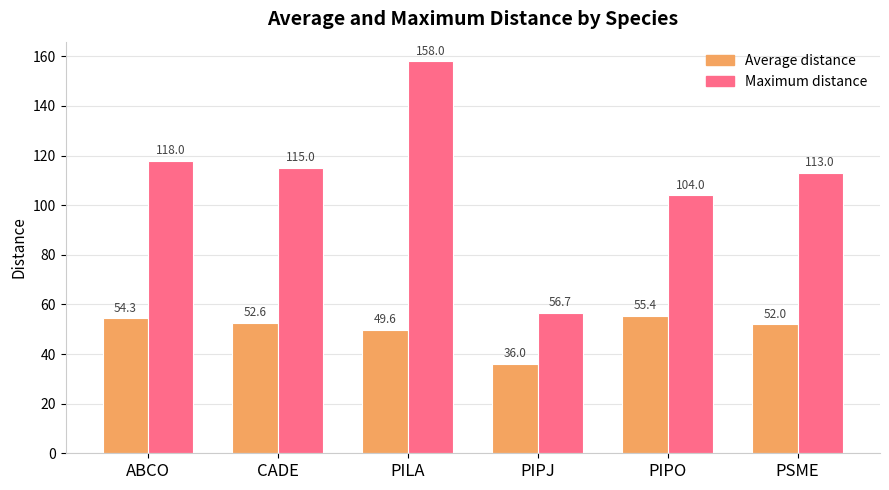

How many data points does each series have?

6